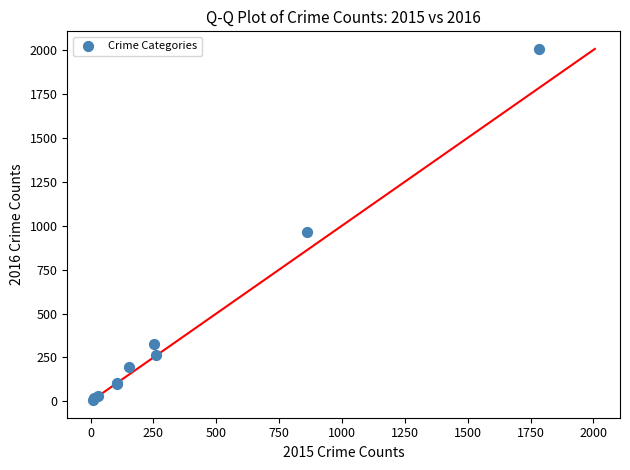

What Y value in the scatter plot is closest to 1006?

966